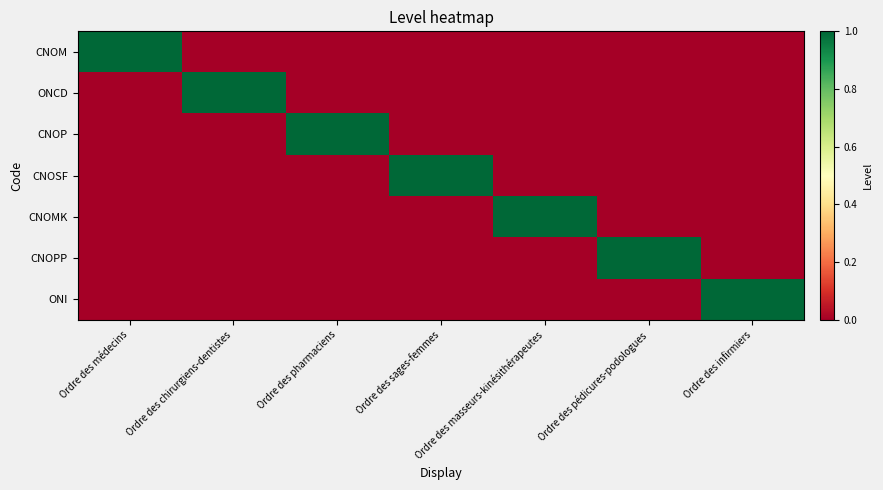

At how many categories does at least one series exceed 0?

7